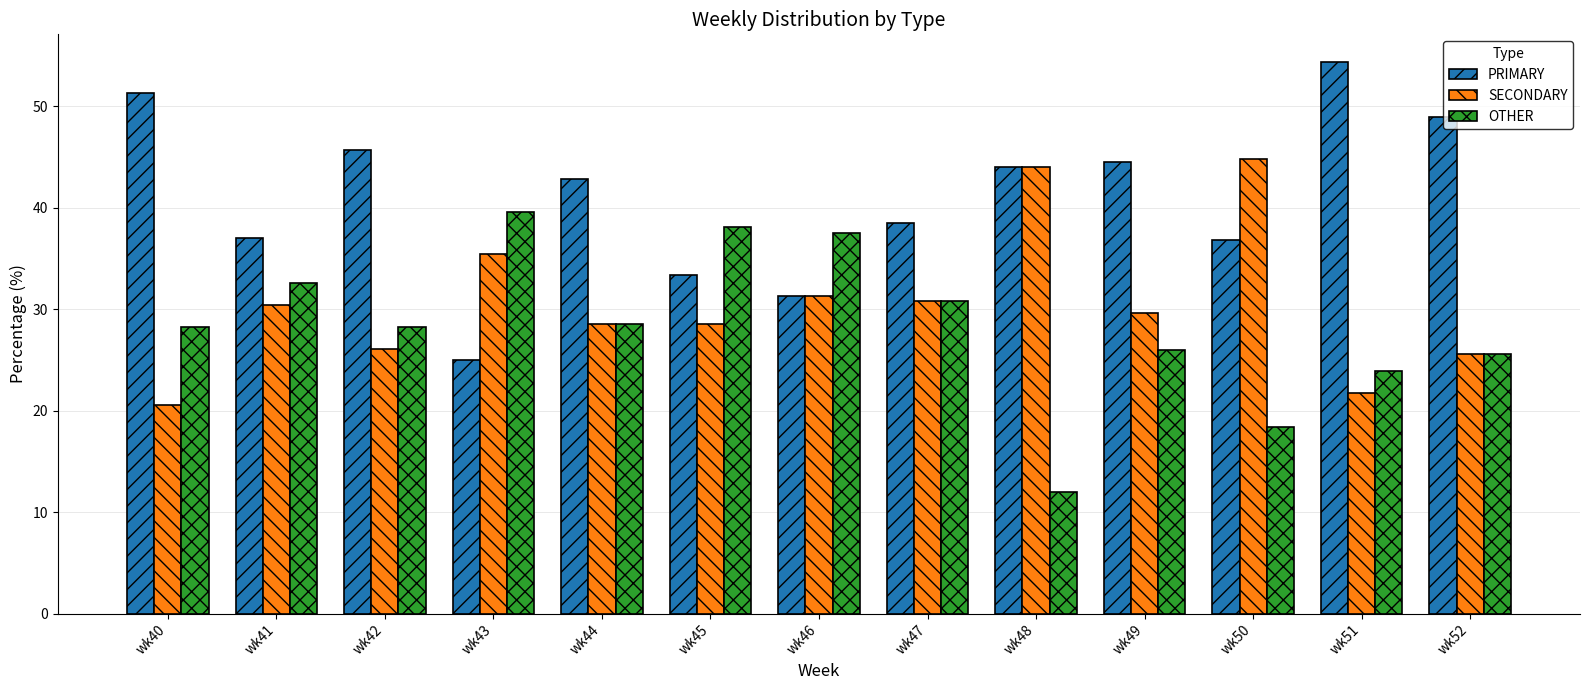

Is it true that PRIMARY equals 44.4 at wk49?

True